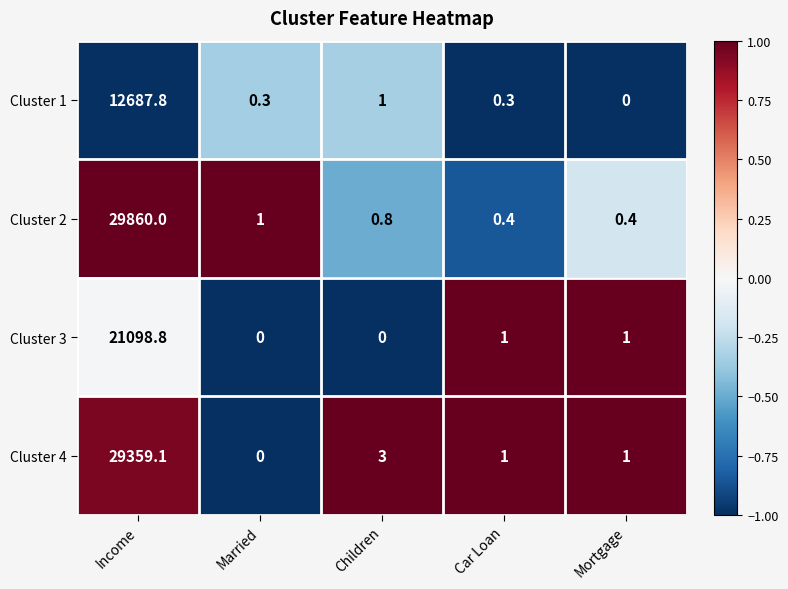

What is the difference between the maximum and minimum values in the Cluster 2 series?

29859.6